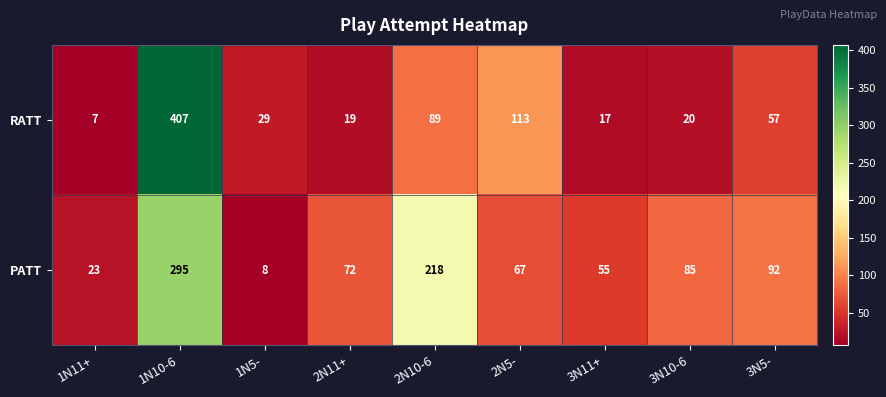

The PATT series shows 123 at 3N10-6. True or false?

False